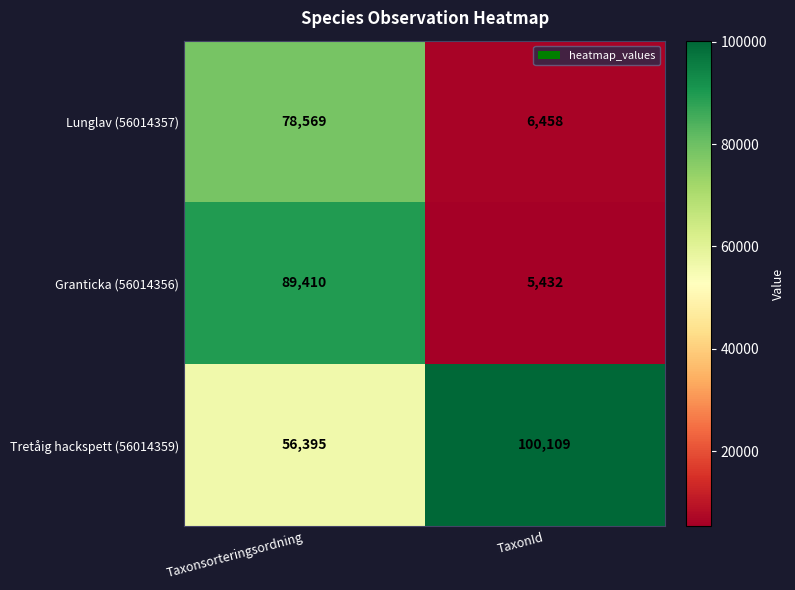

What is the spread (max minus min) of values at TaxonId?

94677